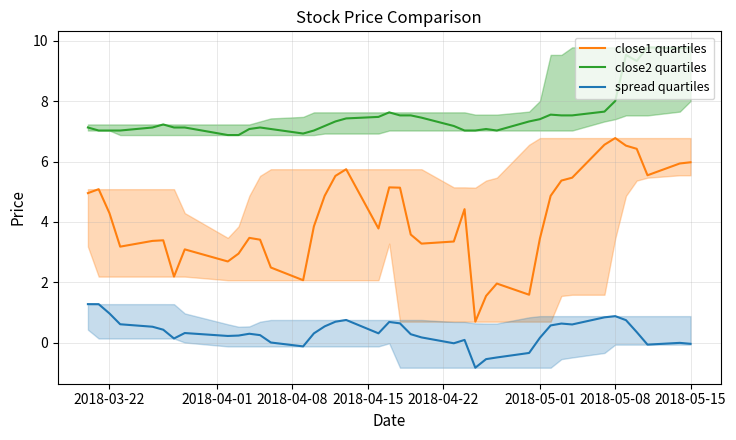

True or false: spread quartiles and close2 quartiles intersect in this chart.

False